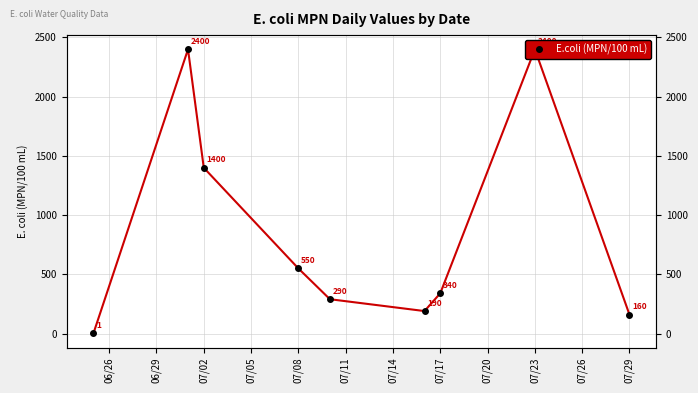

How many data points are less than 340?

4